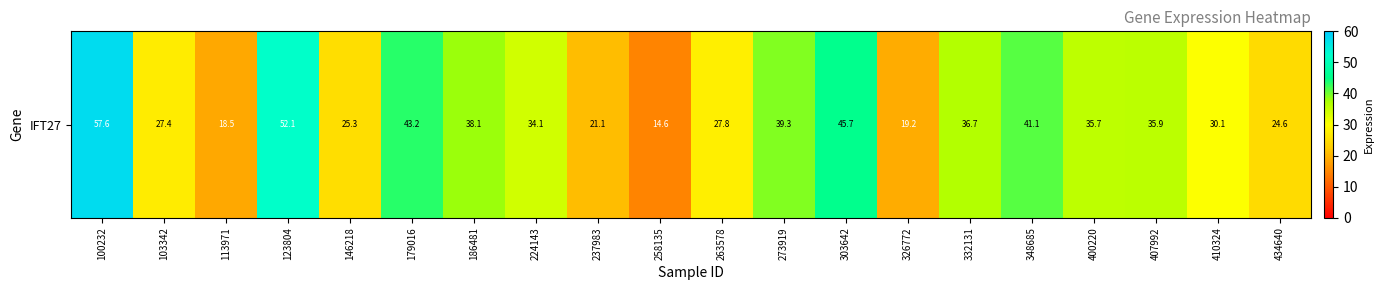

Count the number of data series in this chart.

1